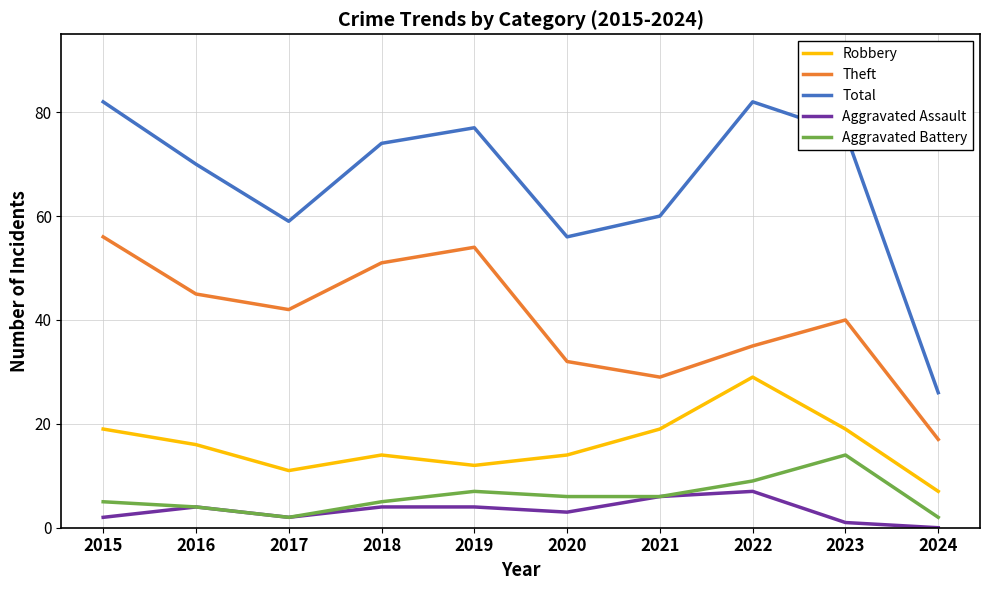

True or false: Total and Aggravated Assault intersect in this chart.

False